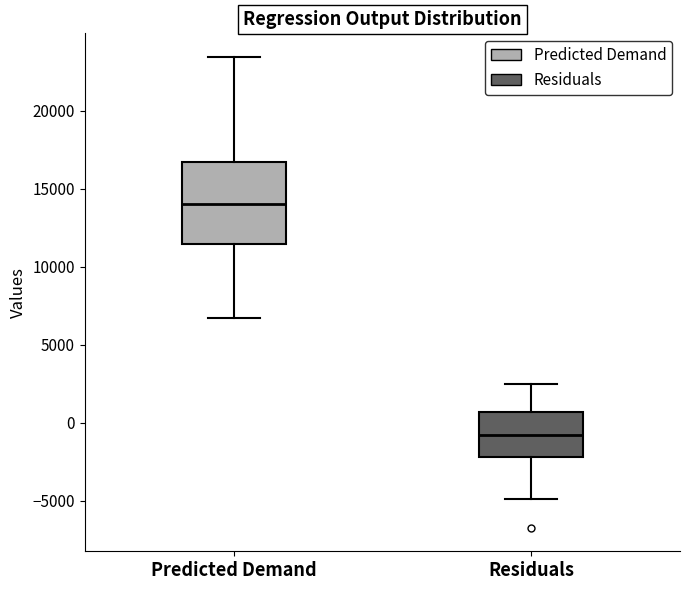

Reading left to right, transcribe this box plot: for each box, give where its median line is, the range the box spans, and where its two whiskers end, as read against the y-axis. The values are not printed on the chart, so give them approximately, as read against the axis.

Predicted Demand: median 14000, box 11500 to 17000, whiskers 6500 to 23500
Residuals: median -1000, box -2000 to 500, whiskers -5000 to 2500